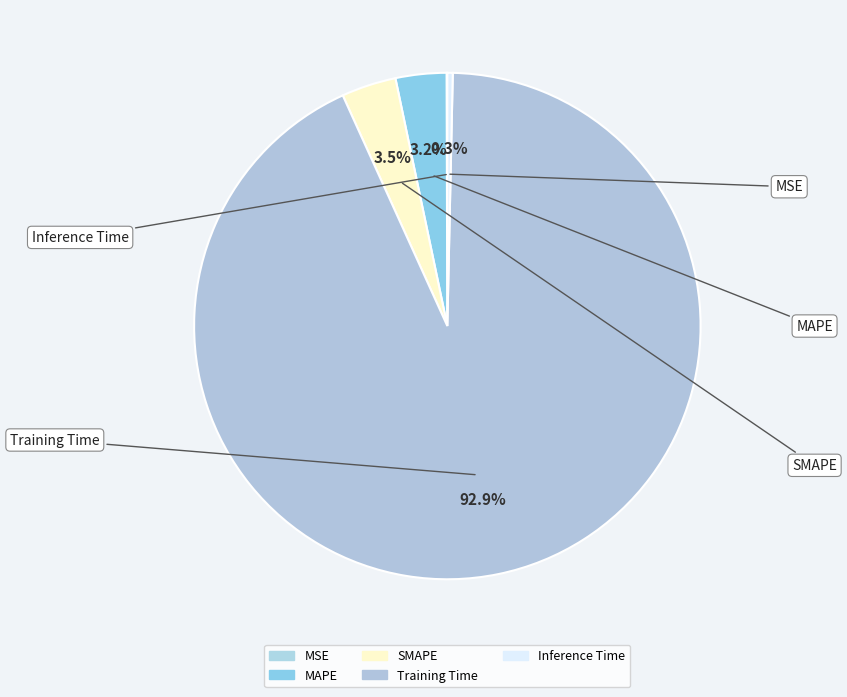

To the nearest percent, what portion does SMAPE represent?

3%